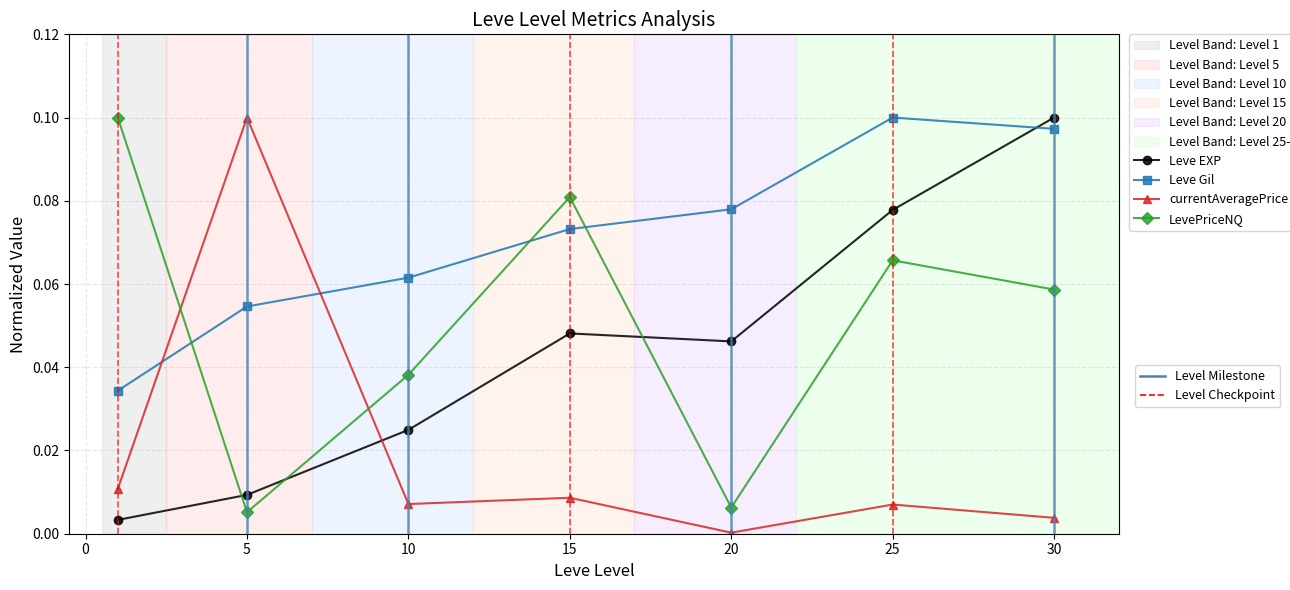

Is this an area chart (filled region under the line)?

No